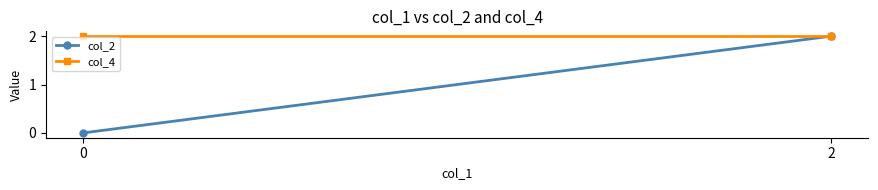

How many positive values does the col_2 series have?

1